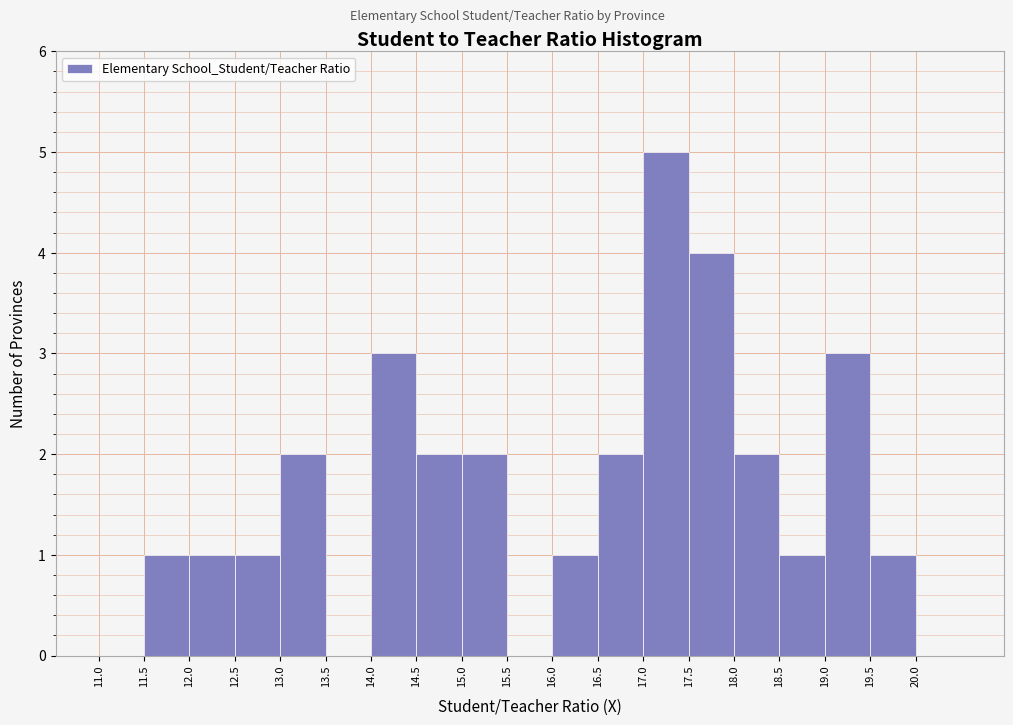

Which range on the x-axis has the tallest bar?

17.0 to 17.5